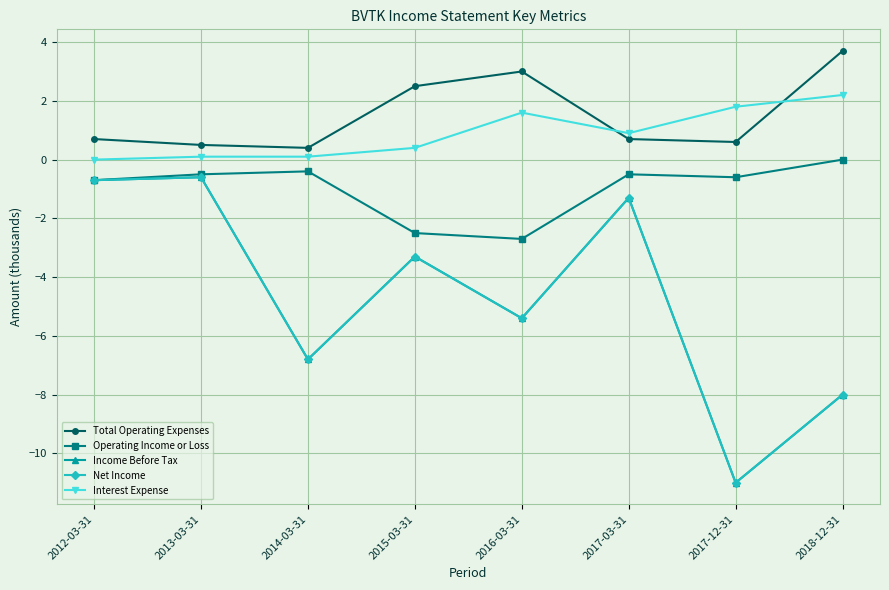

In Total Operating Expenses, how many points are lower than both neighbors (excluding endpoints)?

2